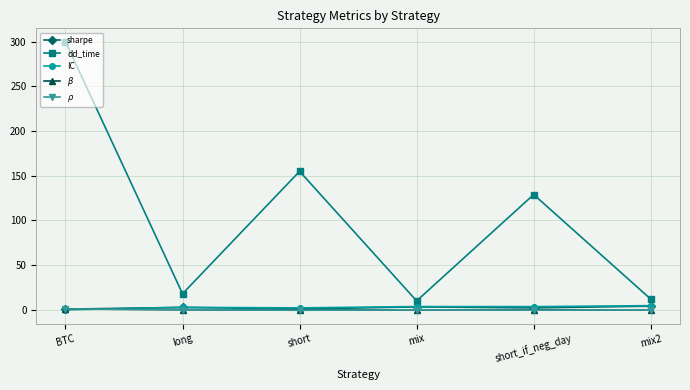

True or false: IC has more than 2 points higher than both neighbors.

False